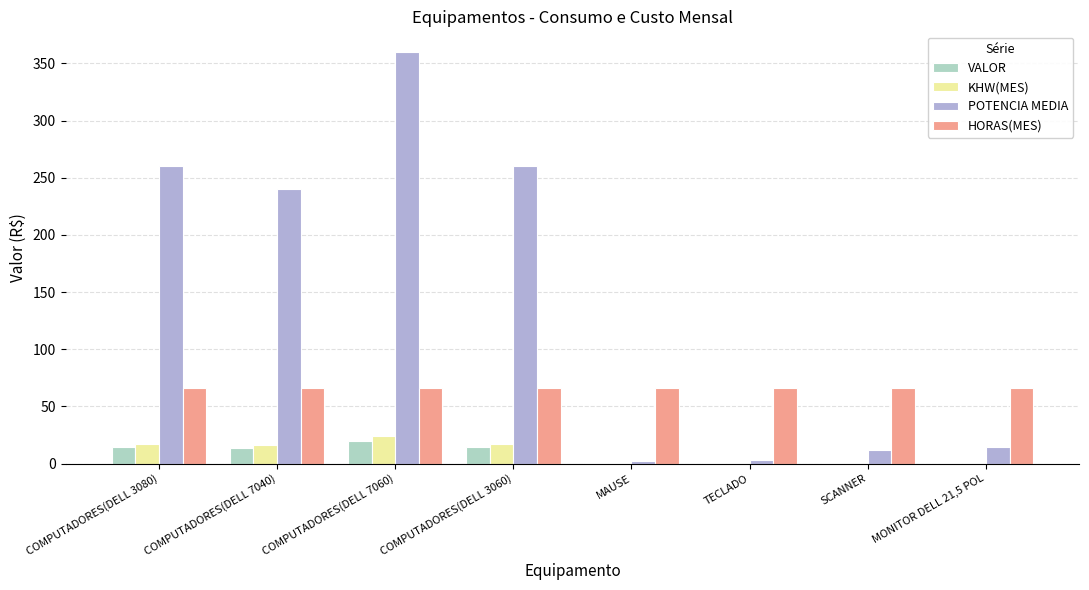

What is the maximum value shown in the chart?

360.0